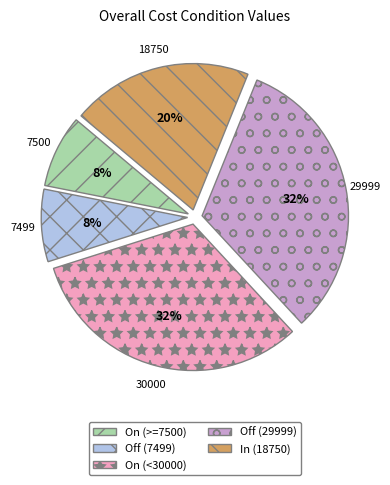

True or false: On (<30000) accounts for 32% of the total.

True